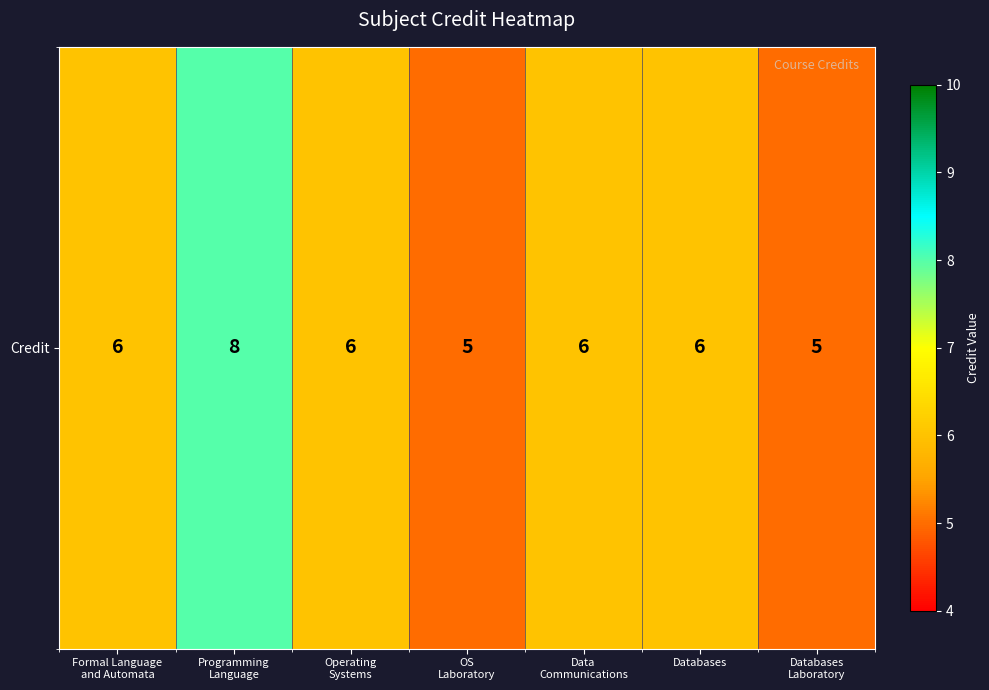

Reading right to left, transcribe all the data shown in this chart.

Databases
Laboratory=5	Databases=6	Data
Communications=6	OS
Laboratory=5	Operating
Systems=6	Programming
Language=8	Formal Language
and Automata=6